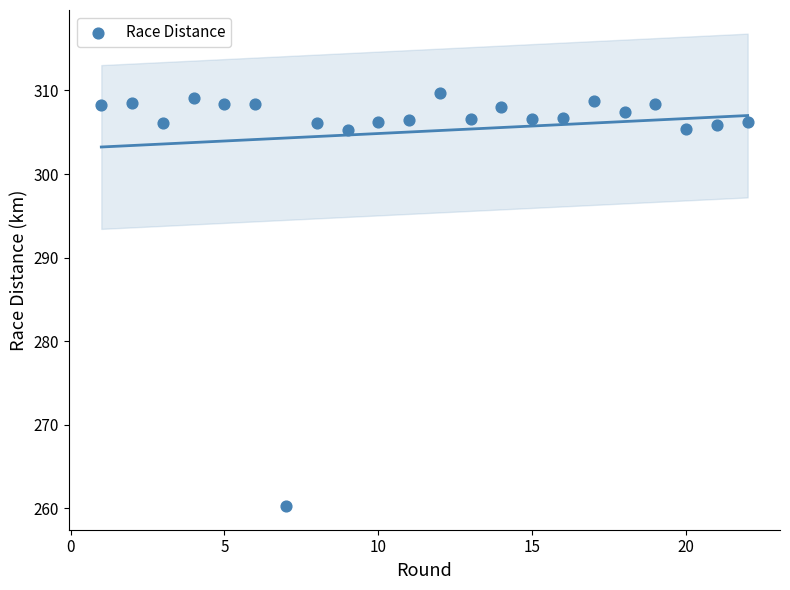

What is the range of X values (max minus min)?

21.0